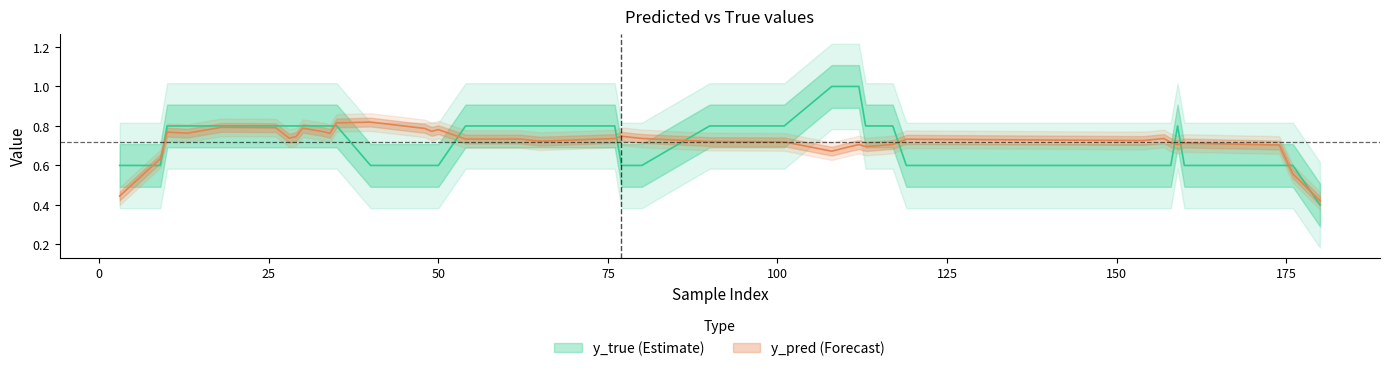

Count the y_pred_center values in the range 0 to 1.

40